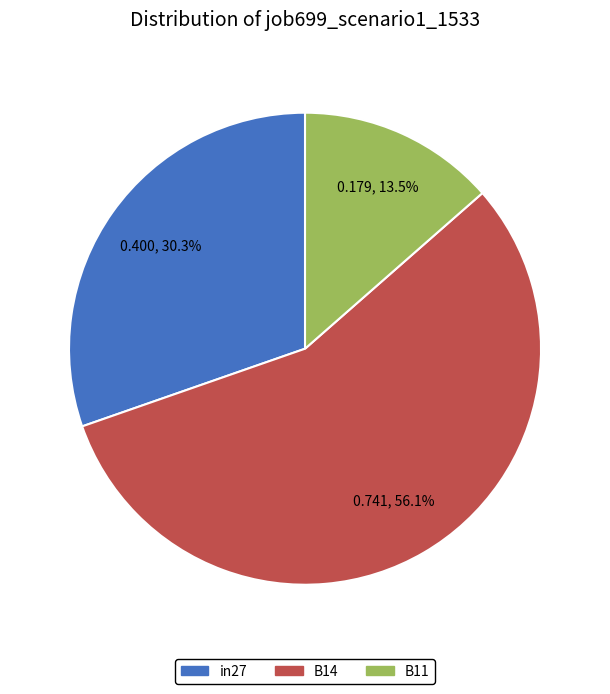

Is there any slice that represents more than half of the pie?

Yes